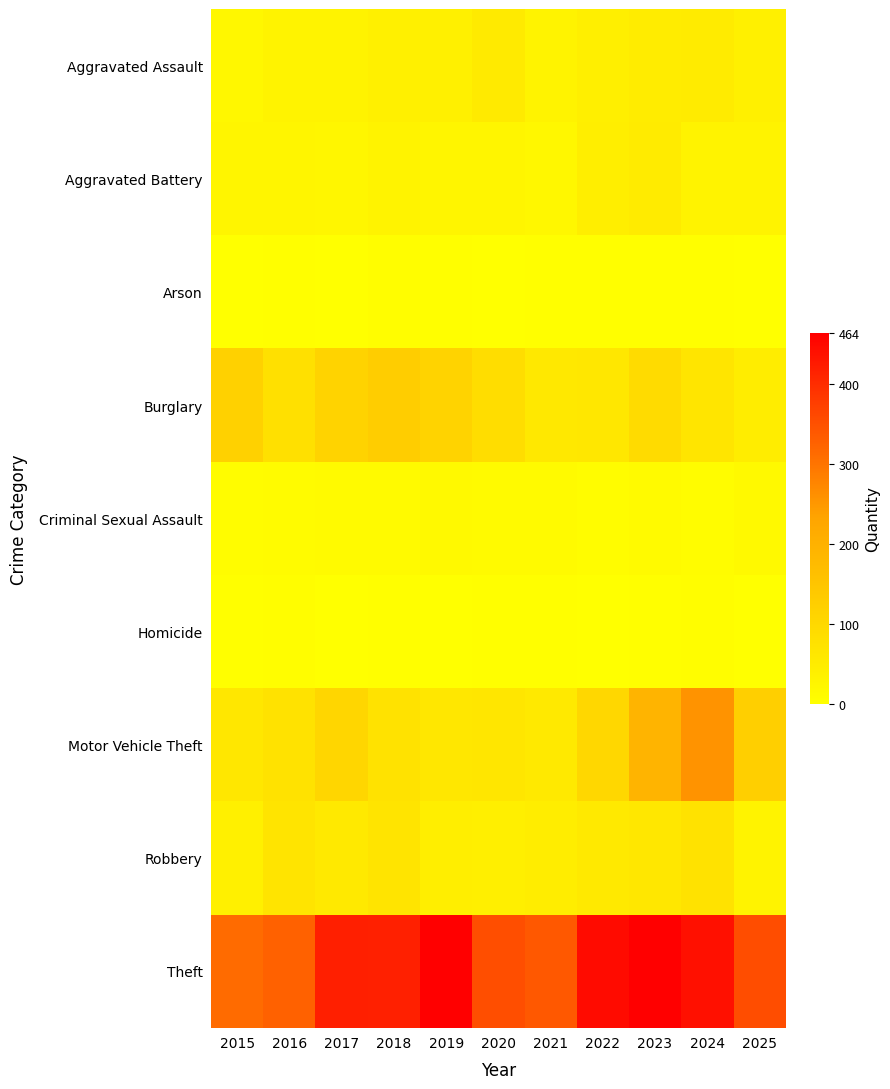

Rank the series at 2022 from highest to lowest value.

Theft, Motor Vehicle Theft, Burglary, Robbery, Aggravated Battery, Aggravated Assault, Criminal Sexual Assault, Arson, Homicide